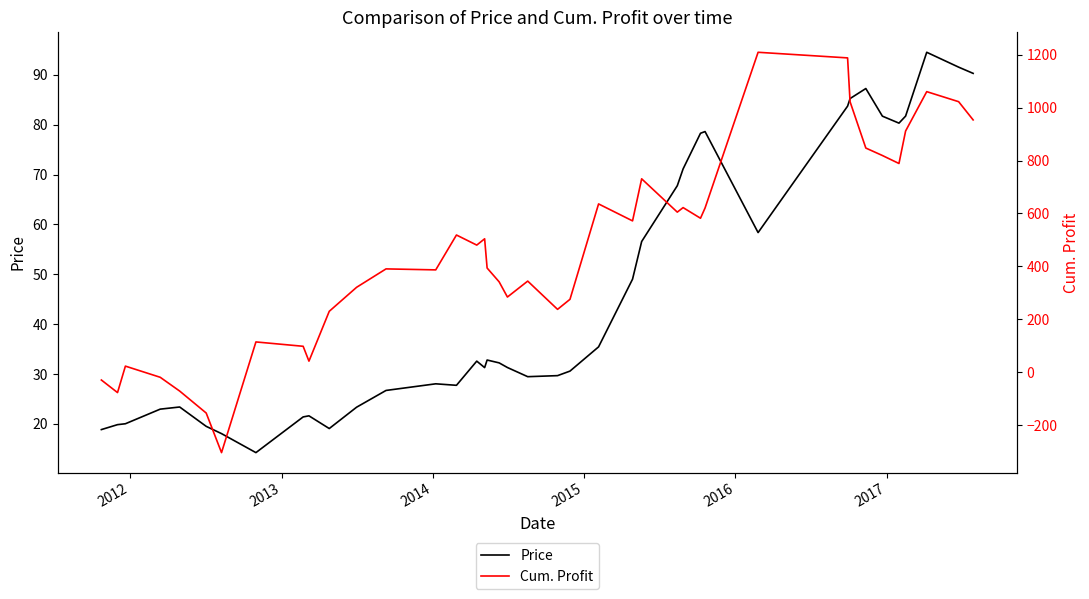

In Price, how many points are higher than both neighbors (excluding endpoints)?

8